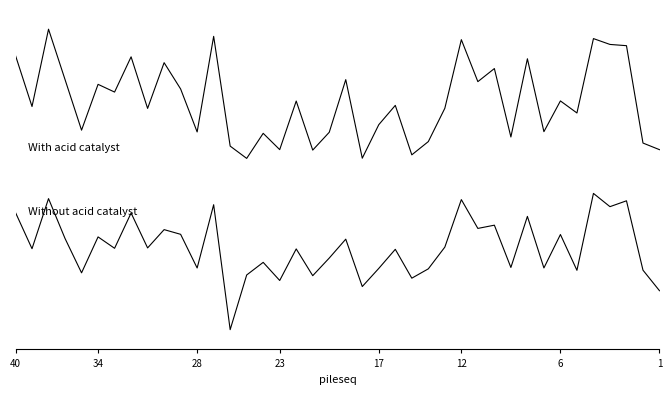

Rank the series by their maximum value, from lowest to highest.

With acid catalyst, Without acid catalyst